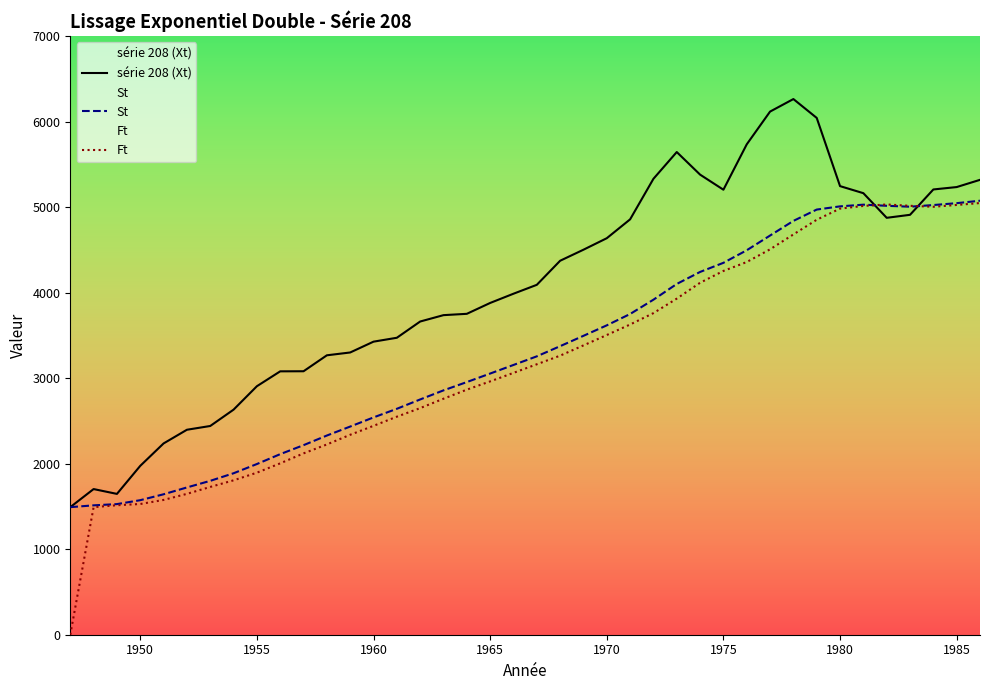

What is the maximum value shown in the chart?

6263.0